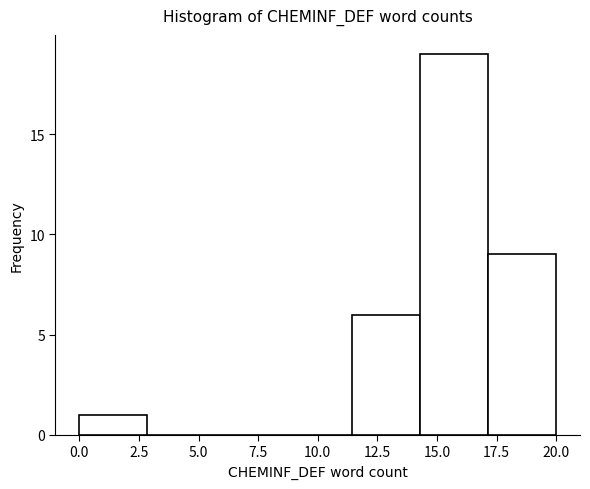

Over which range of the x-axis is the bar tallest?

14.5 to 17.0